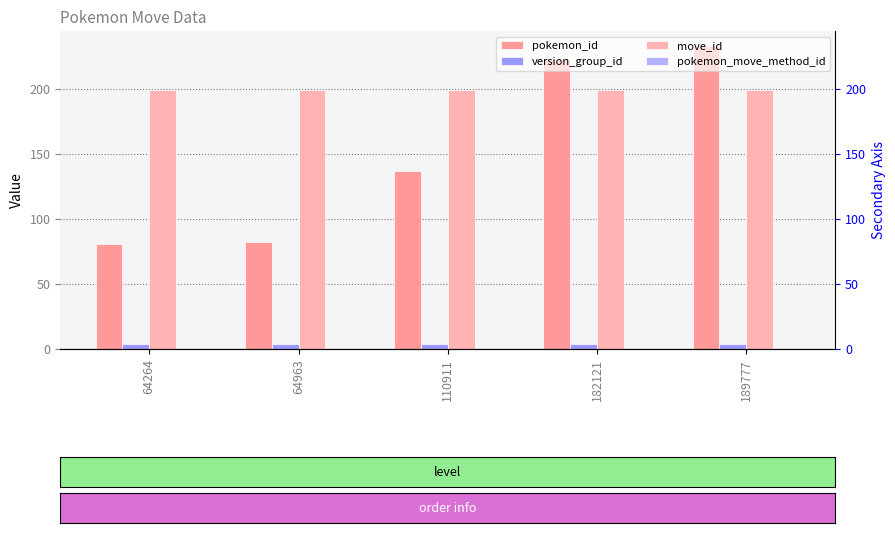

Which series has the largest total across all categories?

move_id